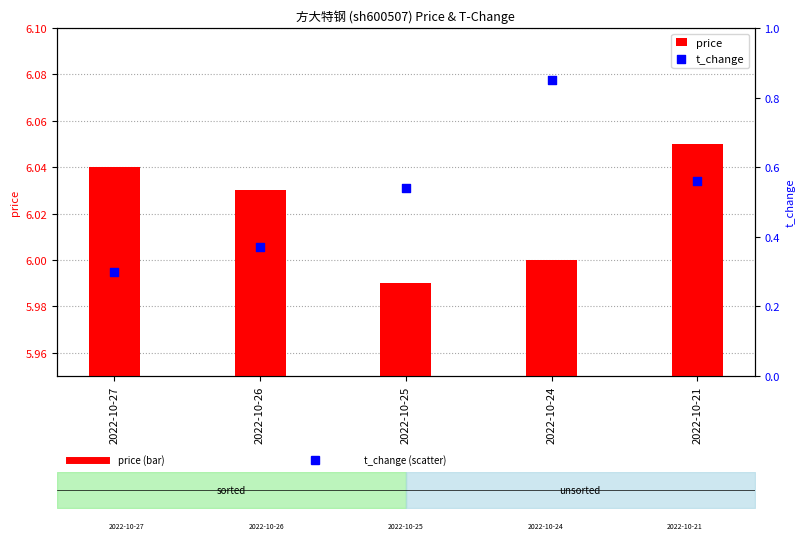

At how many categories does at least one series exceed 0?

5